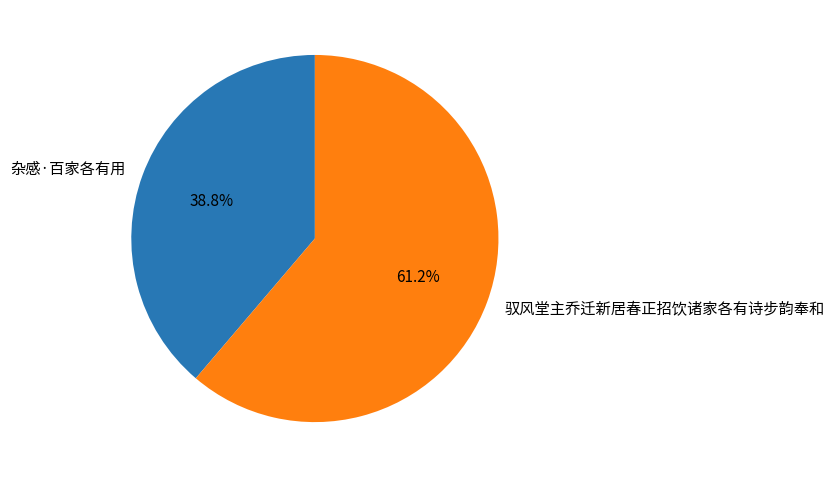

To the nearest percent, what percentage of the pie is 驭风堂主乔迁新居春正招饮诸家各有诗步韵奉和?

61%